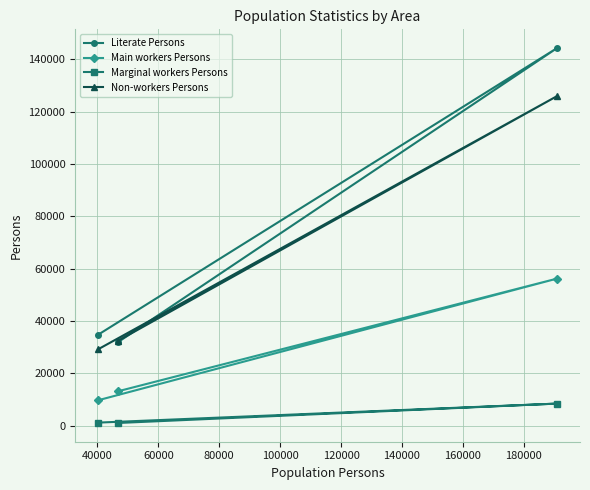

What is the maximum value for Literate Persons?

144363